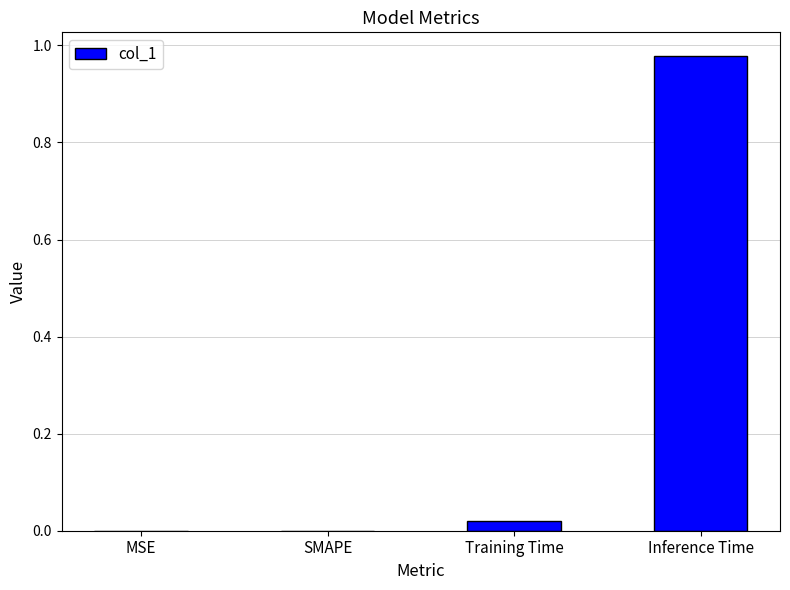

The chart shows a value of 0.0 at MSE. True or false?

True